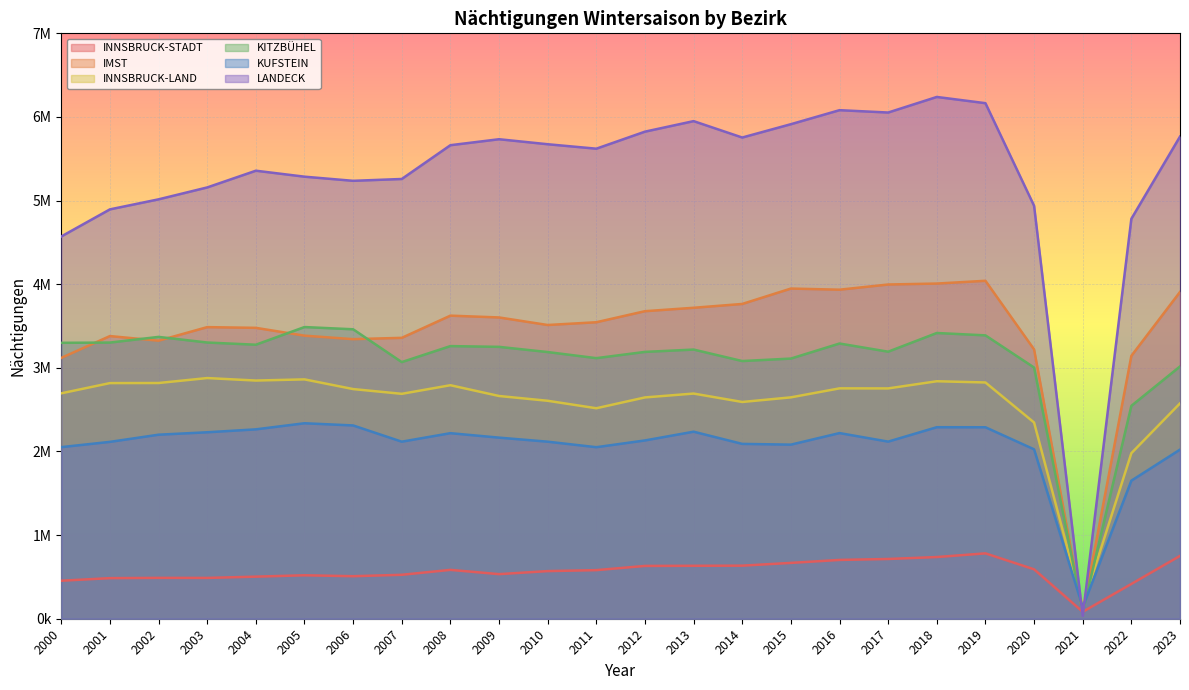

Reading right to left, extract all data points from this chart.

INNSBRUCK-STADT: 751321	416075	82662	591010	781571	737644	714566	703027	667645	634591	633126	631423	581081	569507	533182	584257	525369	508514	519628	503198	488026	488649	485436	454440
IMST: 3907570	3143354	72621	3220353	4040985	4007929	3996585	3934628	3948078	3764042	3718256	3677518	3545358	3512306	3602678	3624196	3358780	3342966	3384839	3478346	3486899	3324748	3380031	3118989
INNSBRUCK-LAND: 2574959	1979656	153956	2346234	2825088	2839759	2753976	2754635	2647102	2591829	2692490	2646272	2516778	2606239	2663362	2792205	2689356	2746198	2862165	2848108	2877890	2818643	2817605	2695482
KITZBÜHEL: 3016557	2545629	79644	3003619	3388395	3416675	3193148	3290870	3110843	3081332	3218607	3190702	3115951	3188818	3251017	3260024	3068808	3461141	3487816	3276529	3302787	3370049	3302253	3299273
KUFSTEIN: 2022201	1650990	137818	2025658	2289522	2290156	2117717	2219915	2081697	2090653	2236481	2131988	2051117	2116991	2165546	2218749	2117119	2311242	2337468	2264615	2229688	2200543	2114835	2051953
LANDECK: 5765445	4782399	34502	4937727	6164816	6239314	6052991	6081206	5913482	5754152	5950176	5824355	5620638	5673897	5733756	5662384	5258407	5236414	5285917	5357281	5157259	5014988	4895042	4571046